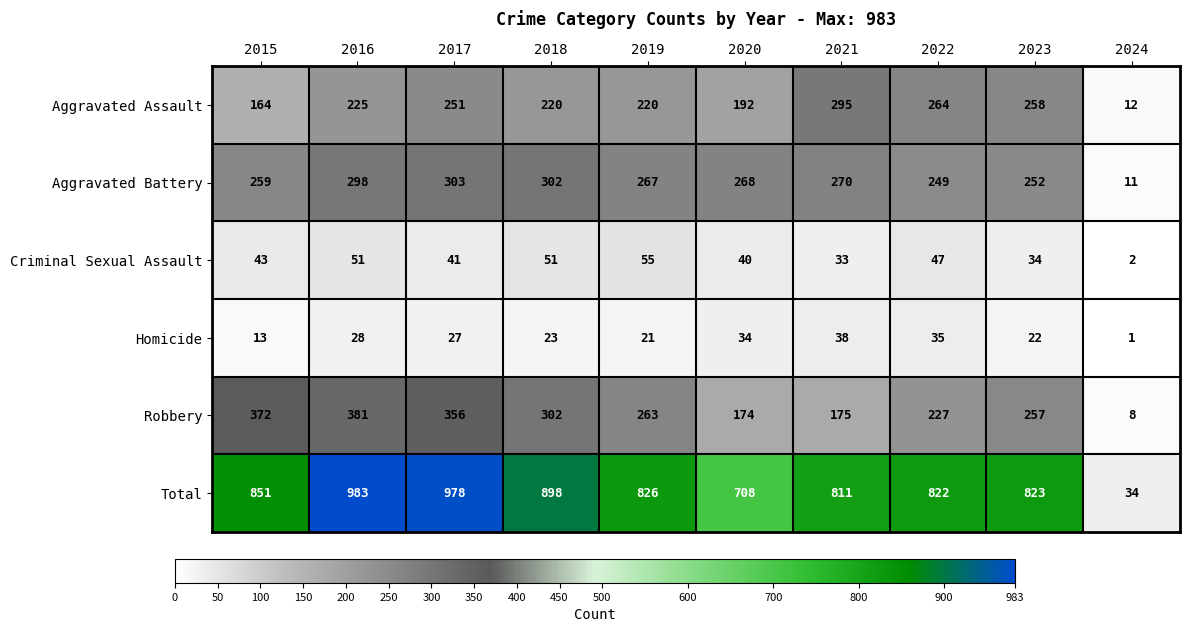

Between 2015 and 2019, which series saw the biggest shift?

Robbery